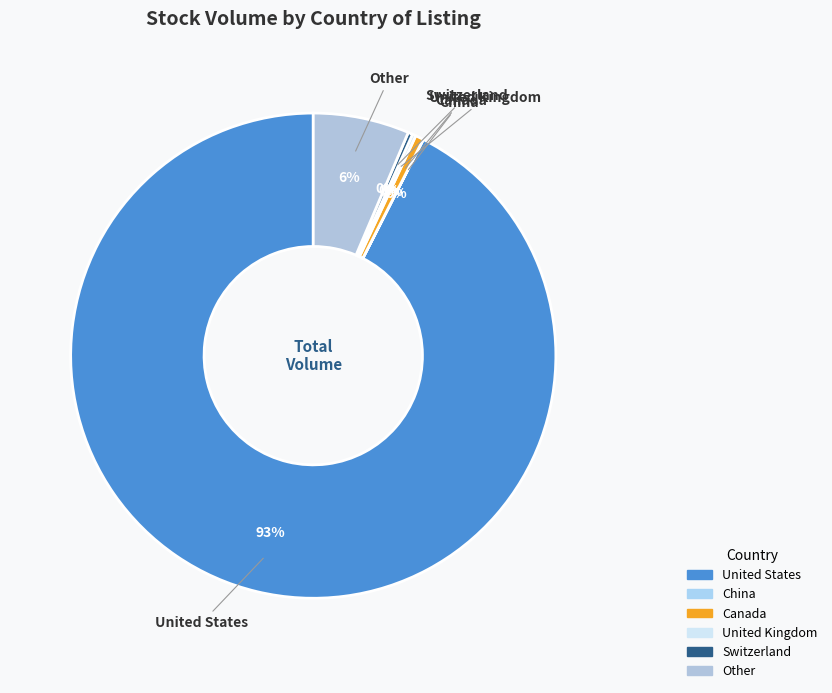

The Other slice represents 1% of the pie. True or false?

False